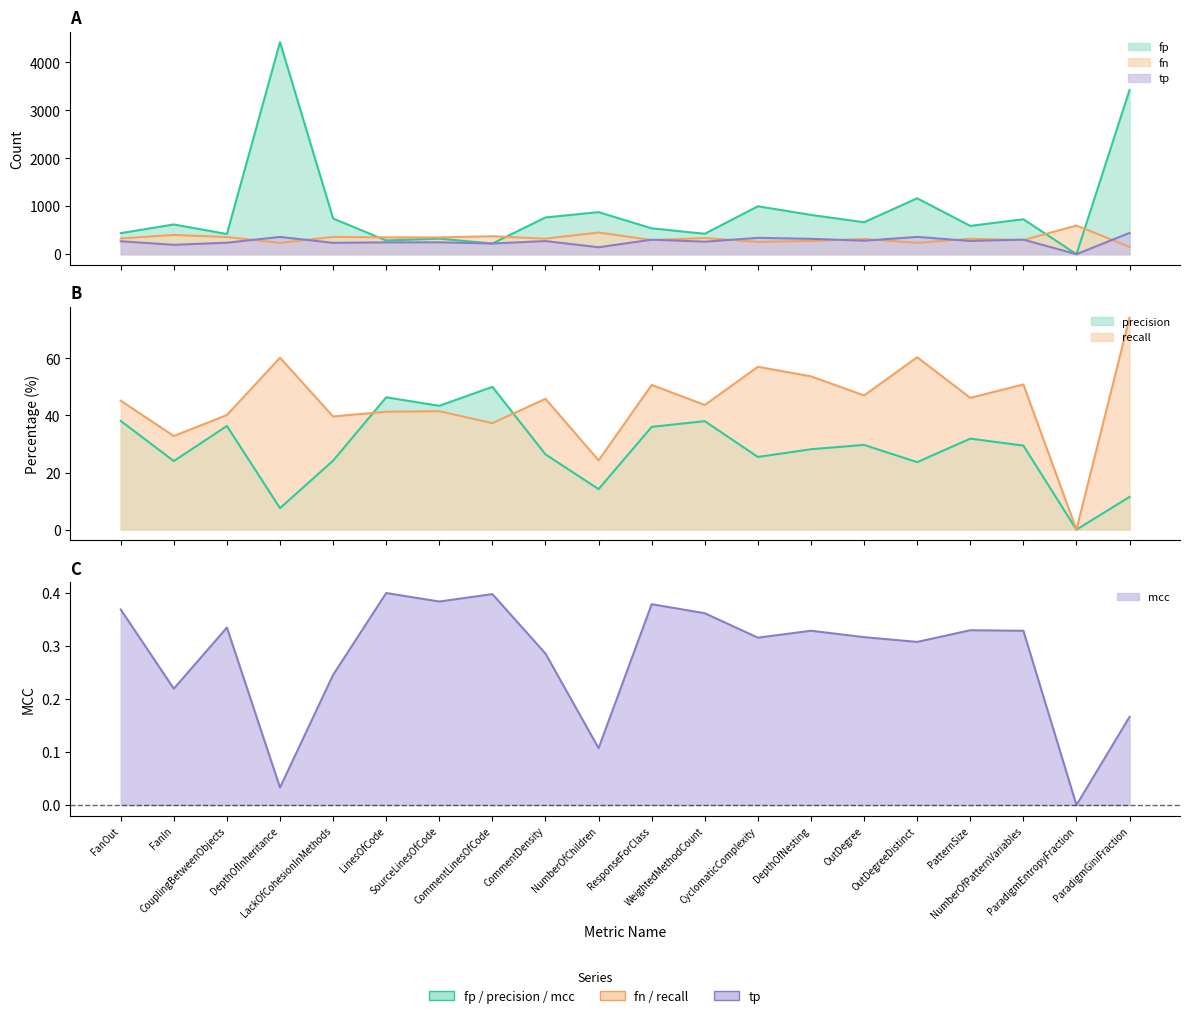

Between PatternSize and ResponseForClass, which is larger?

PatternSize